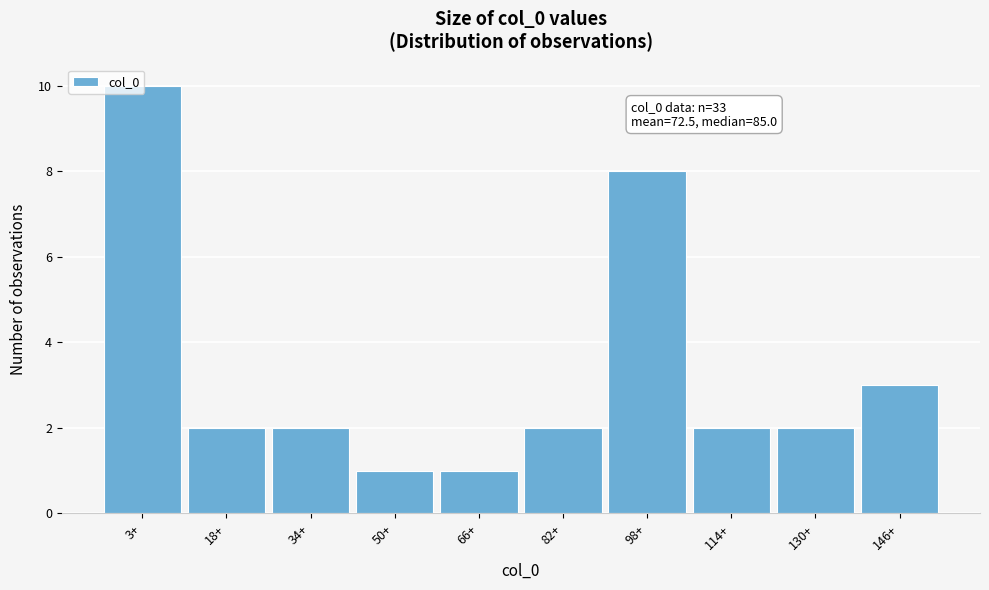

Between 34+ and 50+, which is larger?

34+